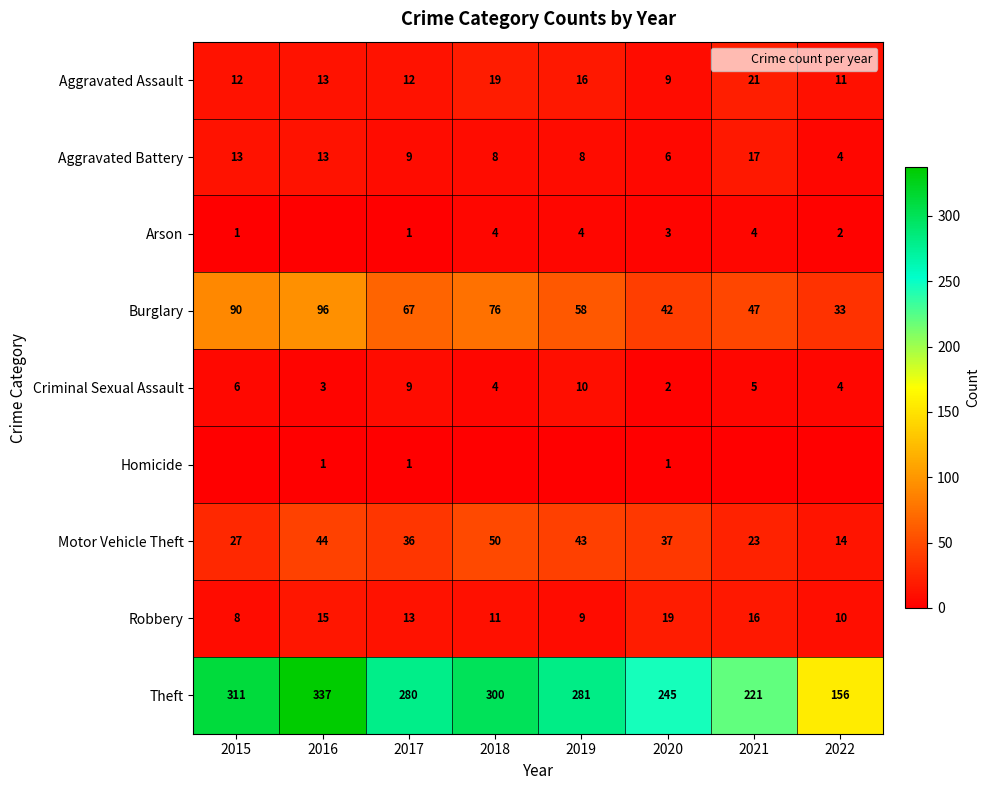

How many categories are shown in the chart?

8